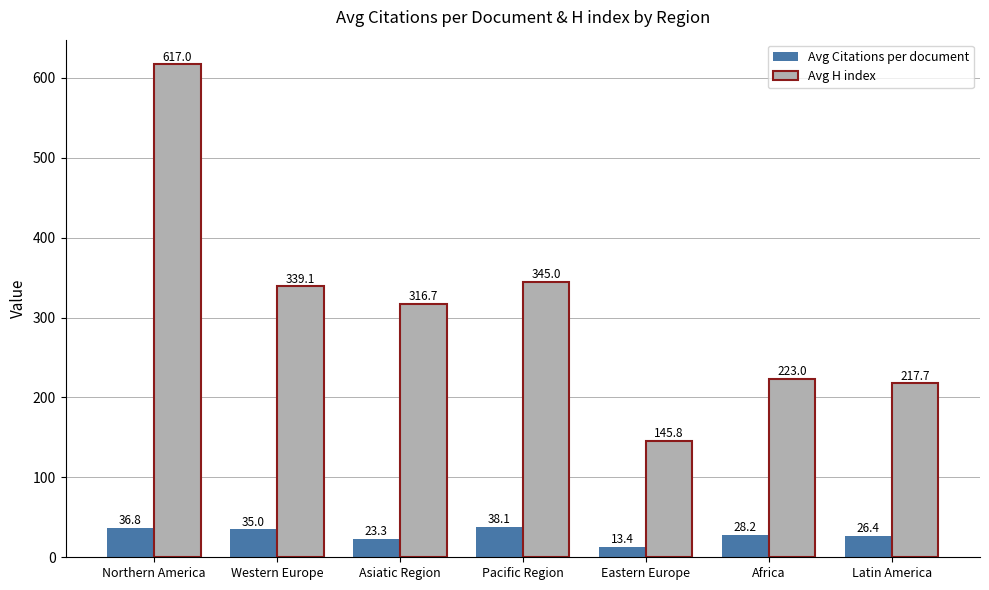

What is the sum of the Avg Citations per document values at Asiatic Region and Western Europe?

58.3